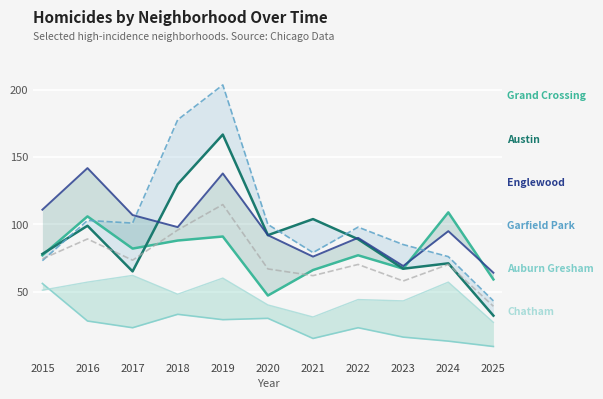

True or false: Garfield Park has a value of 70 at 2017.

False